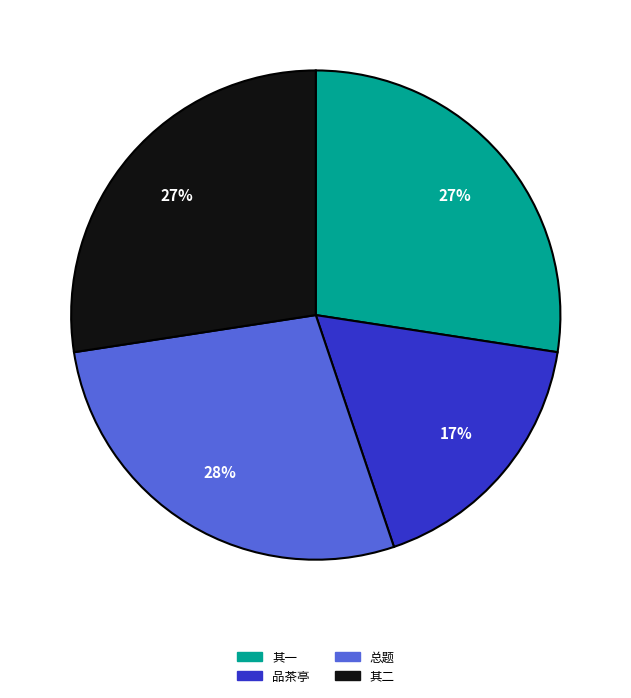

How many segments does this pie chart have?

4